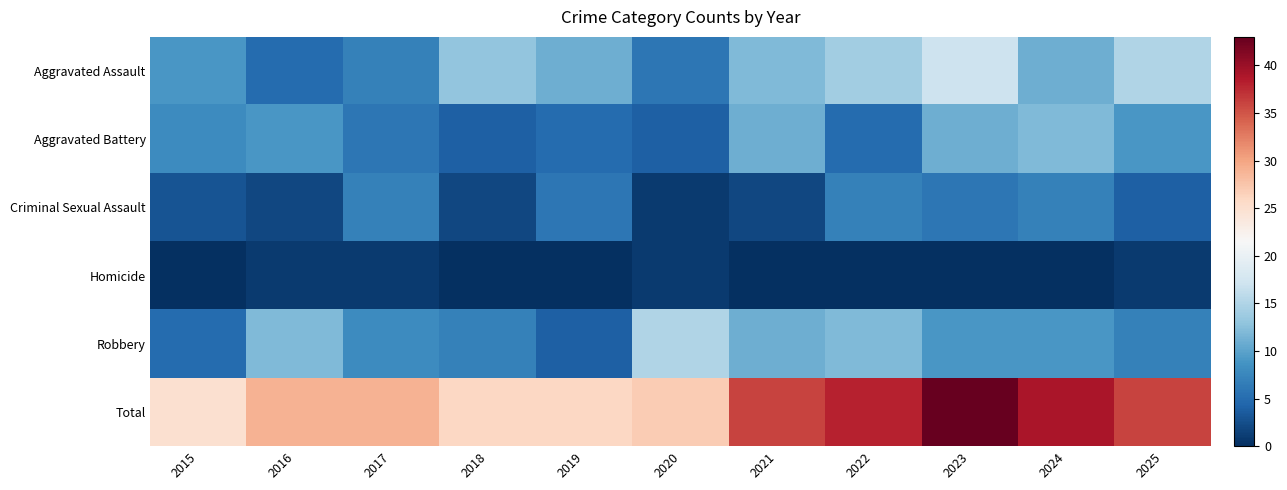

Reading left to right, extract all data points from this chart.

Aggravated Assault: 2015=9	2016=5	2017=7	2018=13	2019=11	2020=6	2021=12	2022=14	2023=17	2024=11	2025=15
Aggravated Battery: 2015=8	2016=9	2017=6	2018=4	2019=5	2020=4	2021=11	2022=5	2023=11	2024=12	2025=9
Criminal Sexual Assault: 2015=3	2016=2	2017=7	2018=2	2019=6	2020=1	2021=2	2022=7	2023=6	2024=7	2025=4
Homicide: 2015=0	2016=1	2017=1	2018=0	2019=0	2020=1	2021=0	2022=0	2023=0	2024=0	2025=1
Robbery: 2015=5	2016=12	2017=8	2018=7	2019=4	2020=15	2021=11	2022=12	2023=9	2024=9	2025=7
Total: 2015=25	2016=29	2017=29	2018=26	2019=26	2020=27	2021=36	2022=38	2023=43	2024=39	2025=36